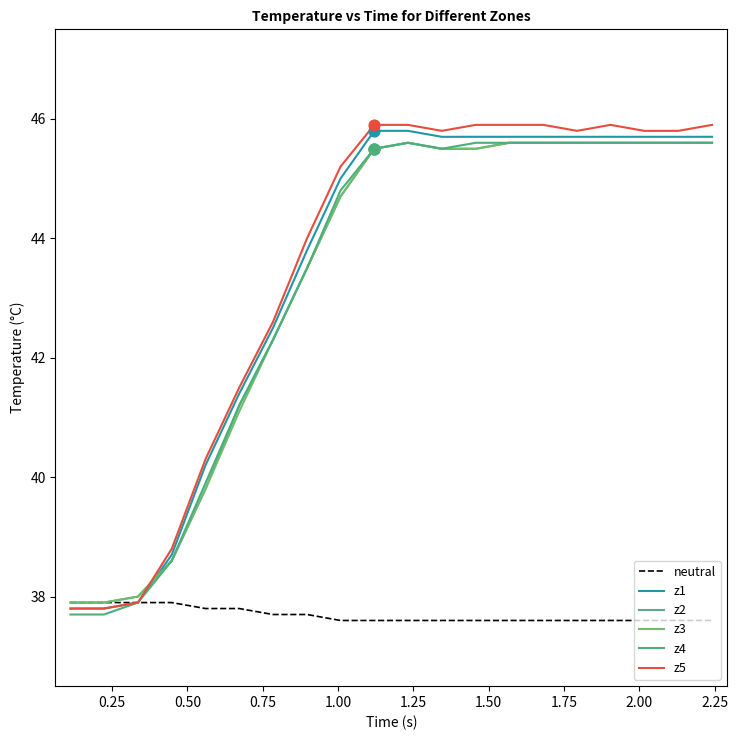

At how many categories does at least one series exceed 45?

12